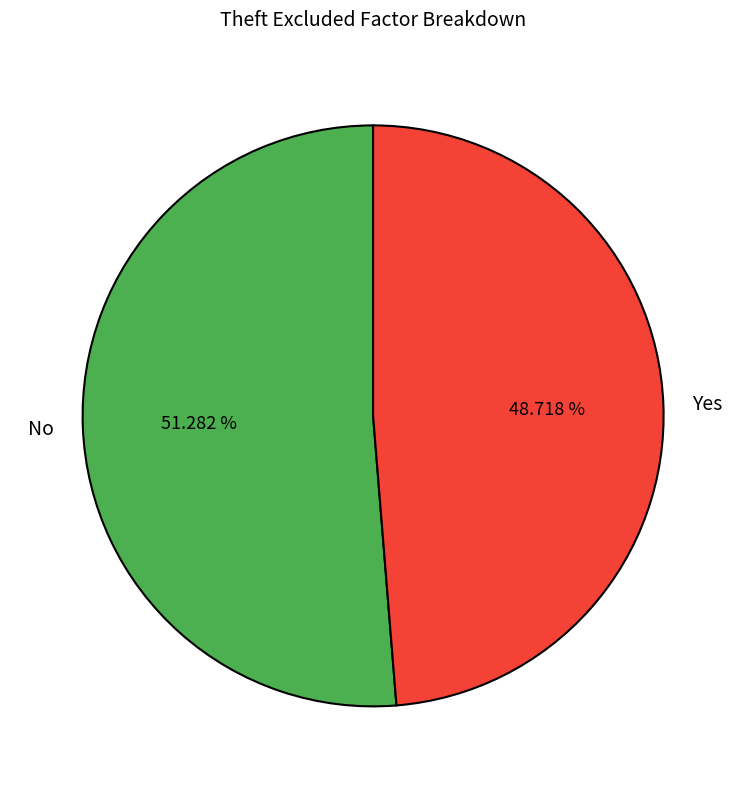

Combined, do Yes and No account for over 50%?

Yes